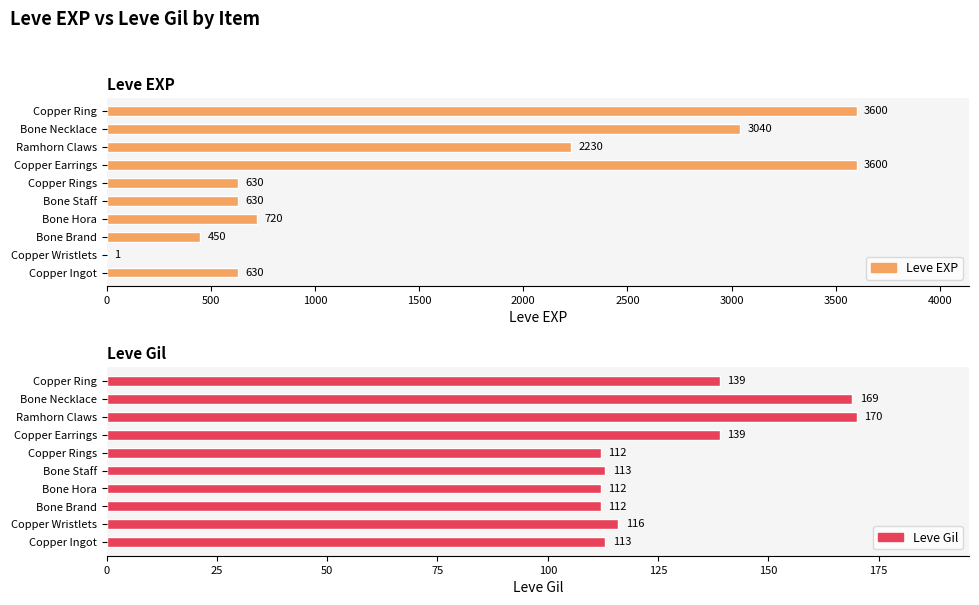

At how many categories does at least one series exceed 1920?

4